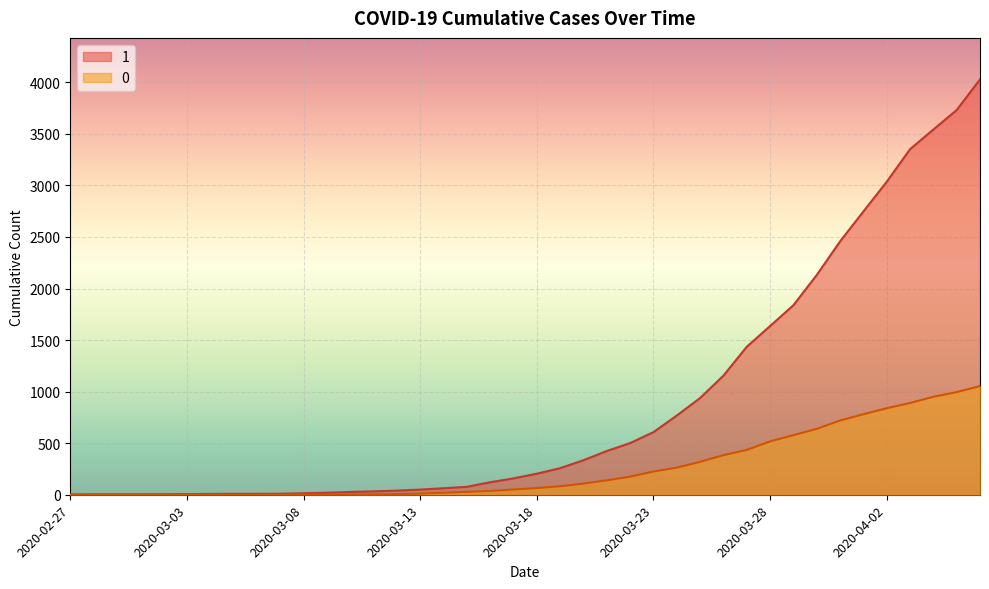

What are all the series names shown in the legend?

1, 0